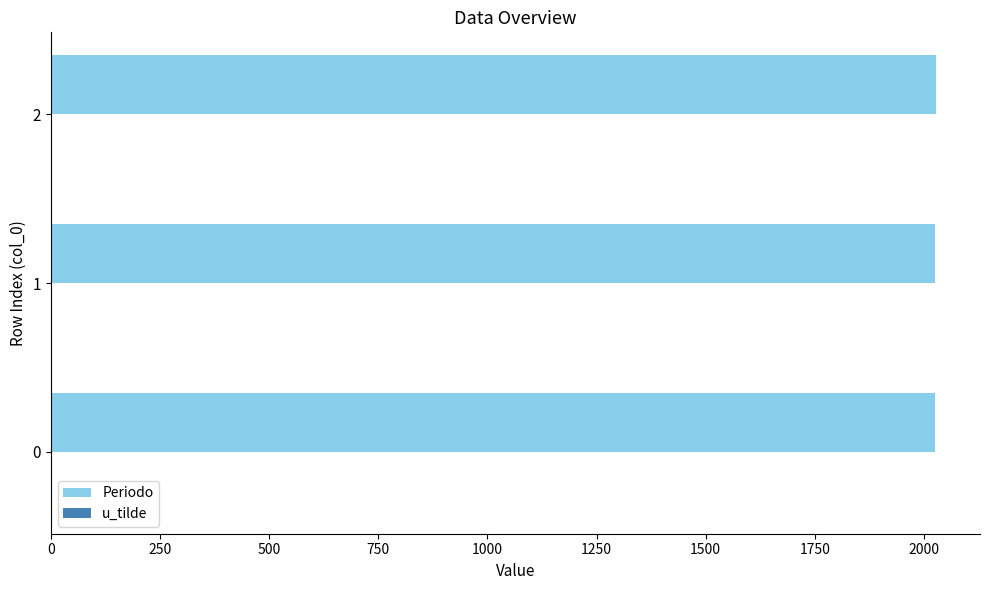

What is the total value across all series at 0?

2026